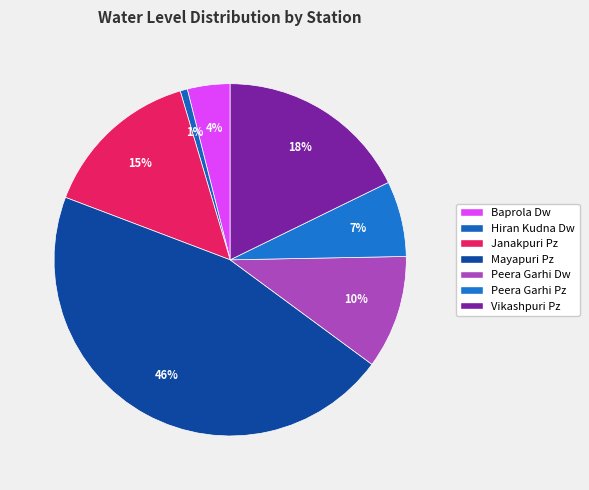

Is the sum of Hiran Kudna Dw and Vikashpuri Pz greater than half?

No